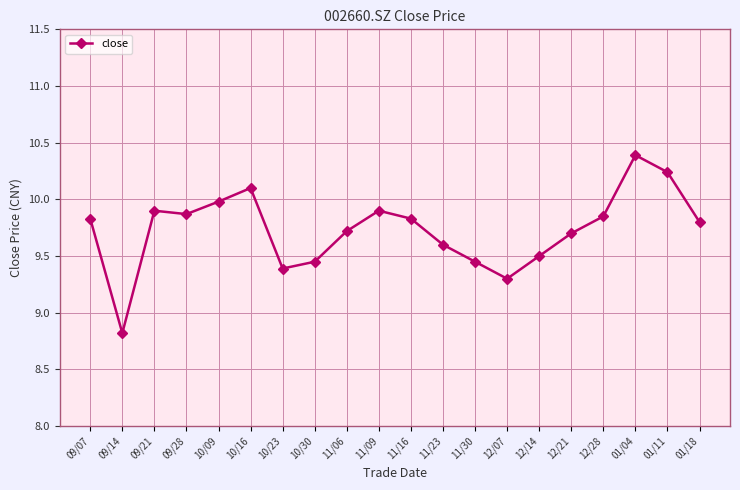

What is the value of the 10th point from the left?

9.9